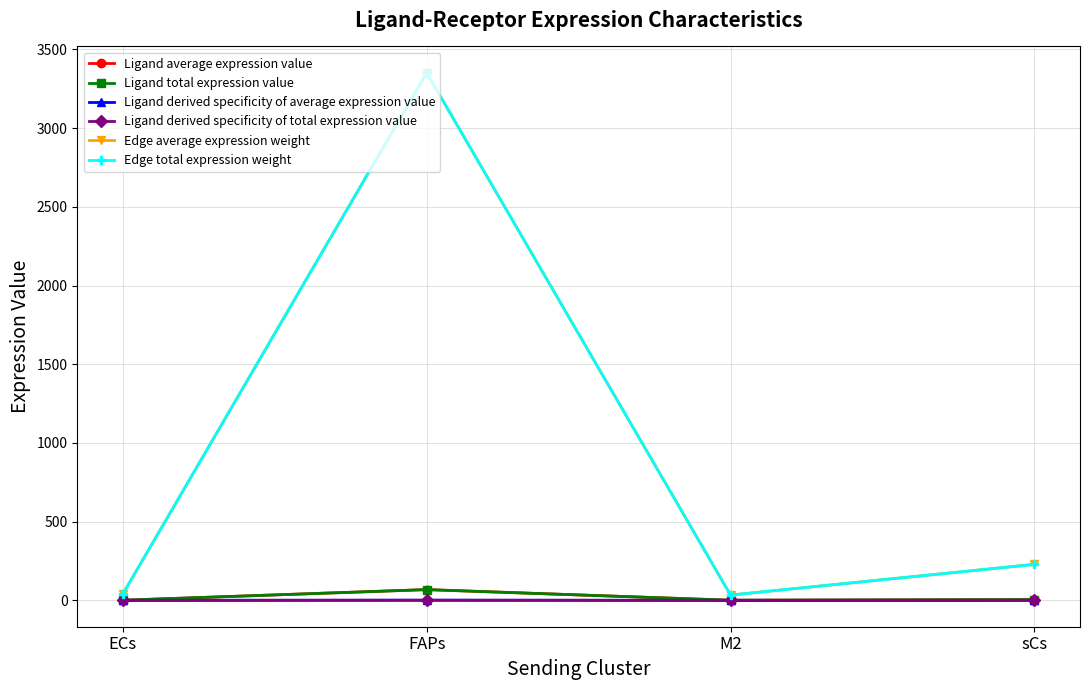

Which has a higher value, ECs or FAPs?

FAPs